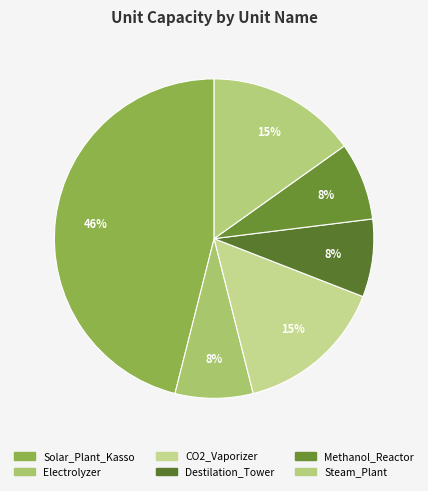

To the nearest percent, what is the difference between the largest and smallest slice percentages?

38%